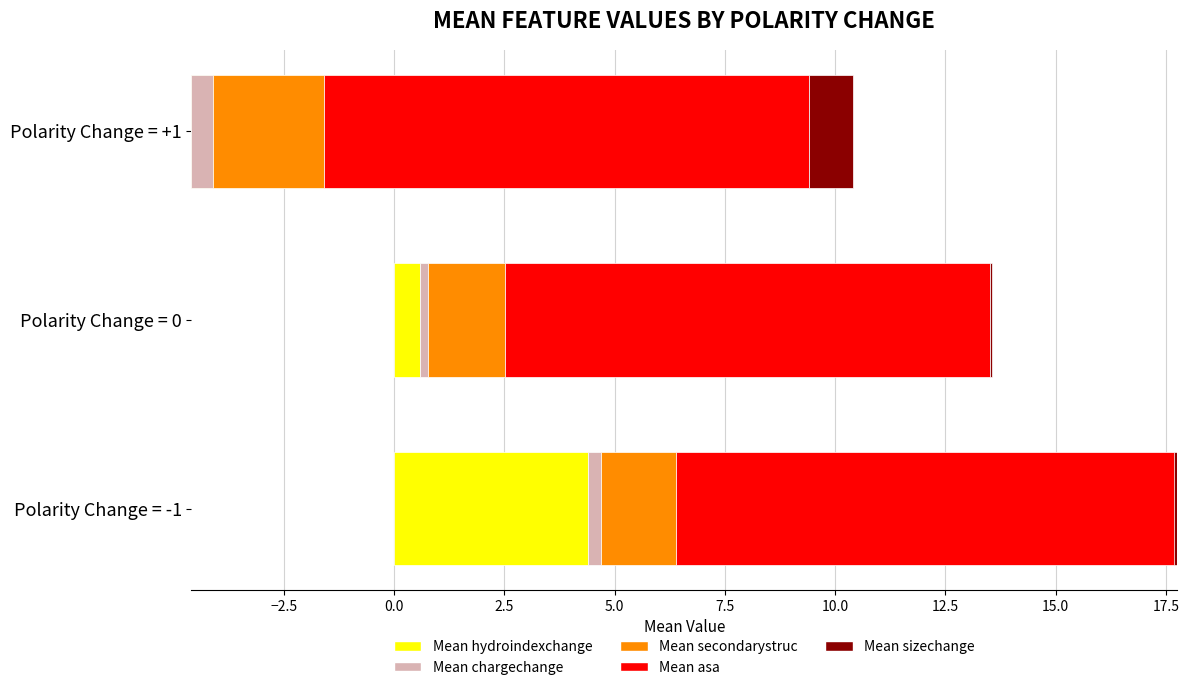

What is the maximum value for Mean secondarystruc?

2.5